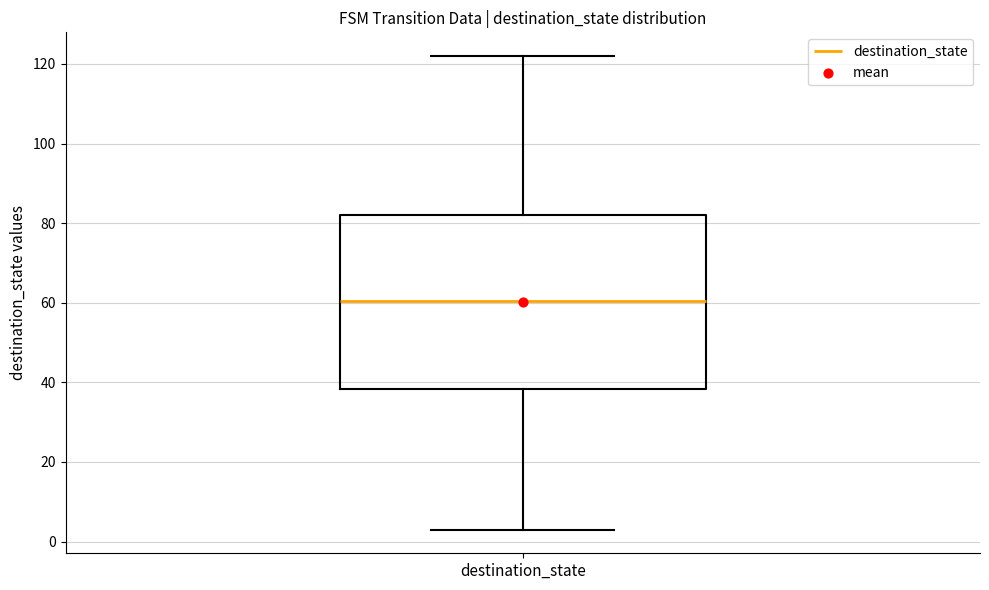

Read this box plot against the y-axis: the position of the median line, the range covered by the box, and the ends of both whiskers. The values are not printed on the chart, so give them approximately, as read against the axis.

median 60, box 38 to 82, whiskers 4 to 122